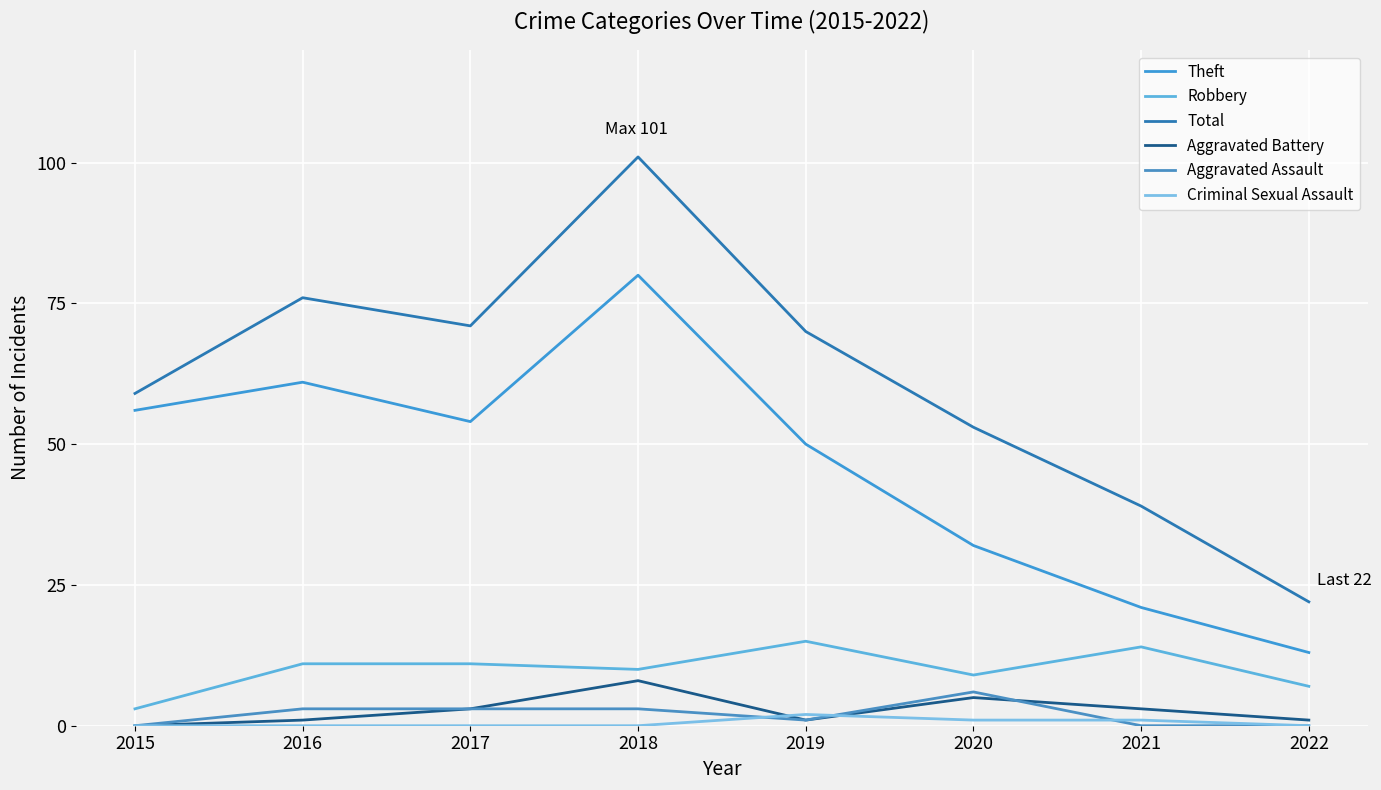

At which category is the sum across all series the highest?

2018